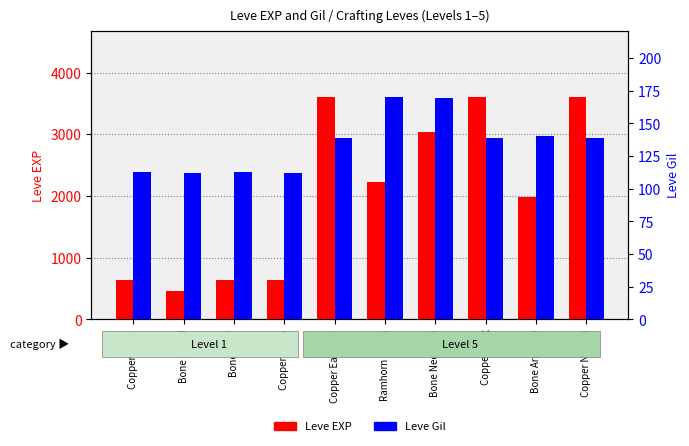

List the labels in order of Leve Gil value, smallest first.

Bone Brand, Copper Rings, Copper Ingot, Bone Staff, Copper Earrings, Copper Ring, Copper Needle, Bone Armillae, Bone Necklace, Ramhorn Claws